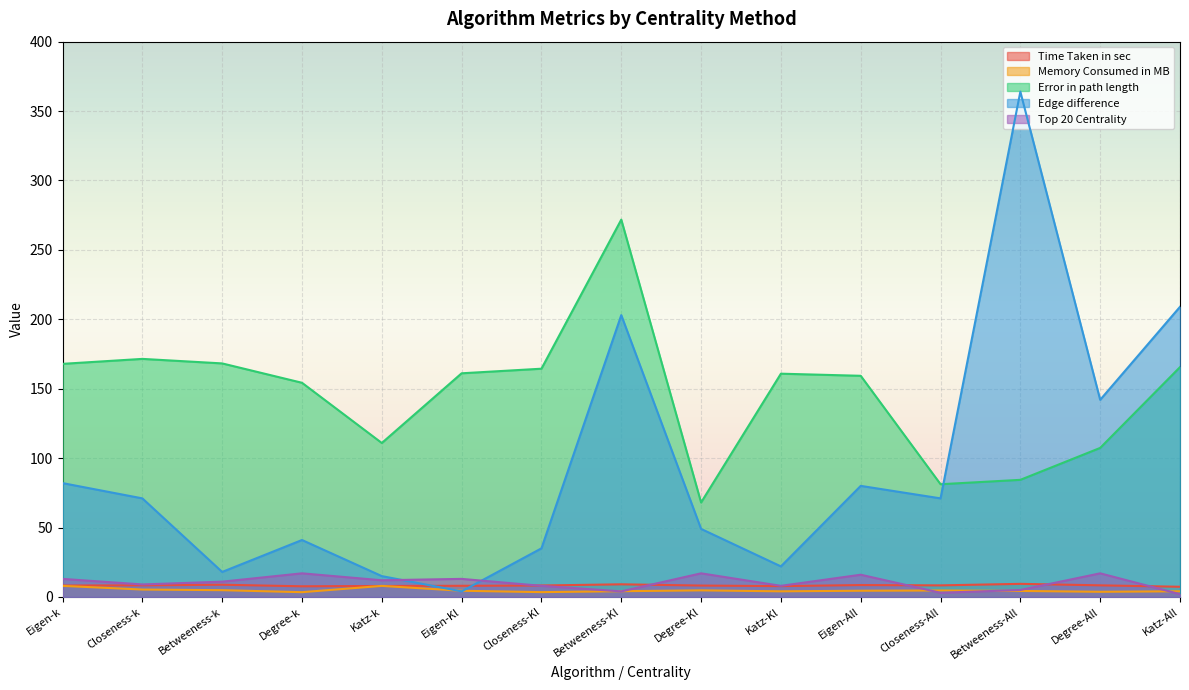

Is the value of Error in path length at Katz-k greater than the value of Edge difference at Eigen-k?

Yes